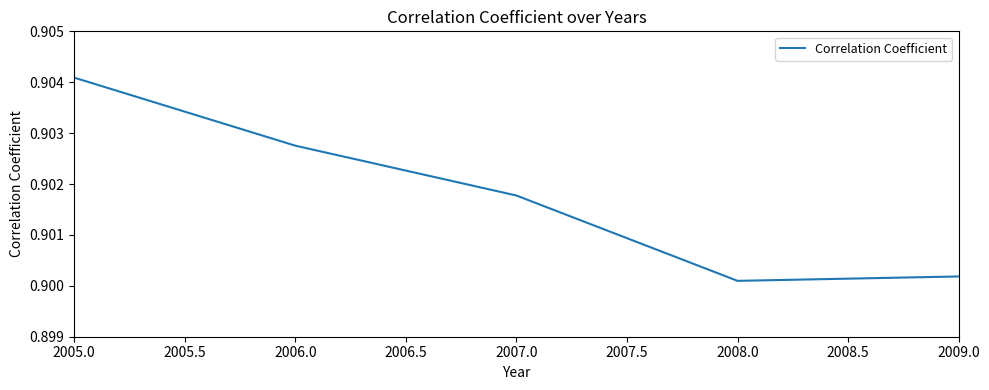

List the labels in order of value, largest first.

2005.0, 2006.0, 2007.0, 2009.0, 2008.0